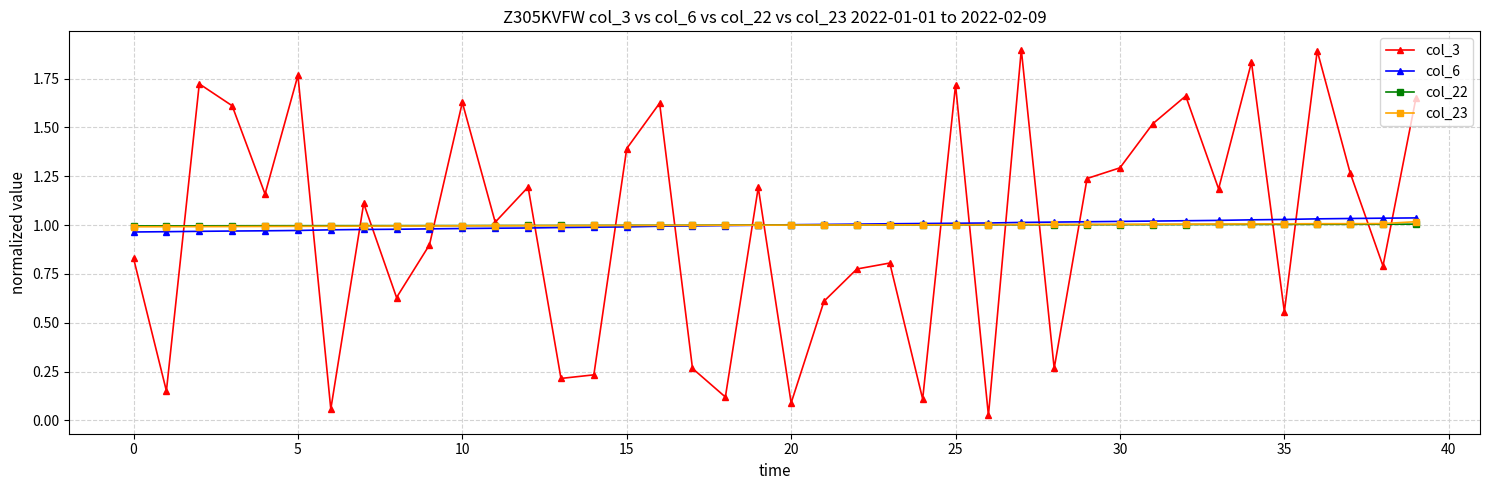

True or false: col_3 has more than 2 points higher than both neighbors.

True